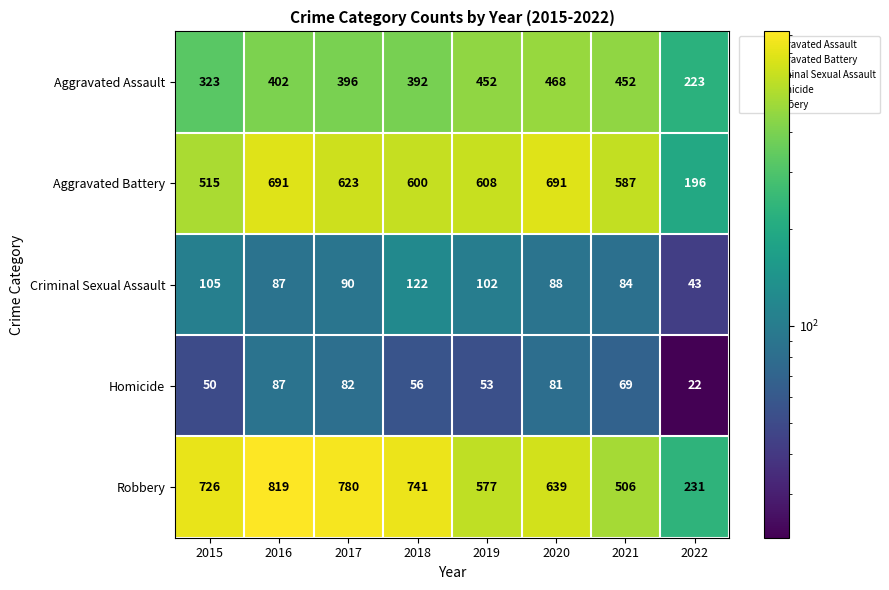

What is the difference between the maximum and minimum values in the Homicide series?

65